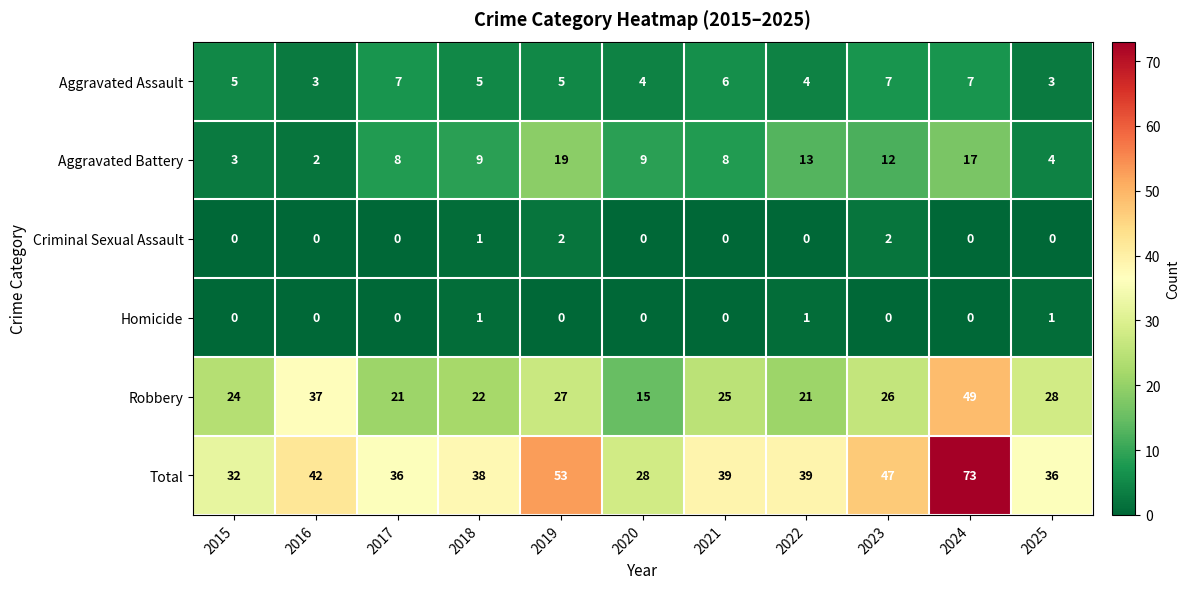

How many distinct data groups are displayed?

6